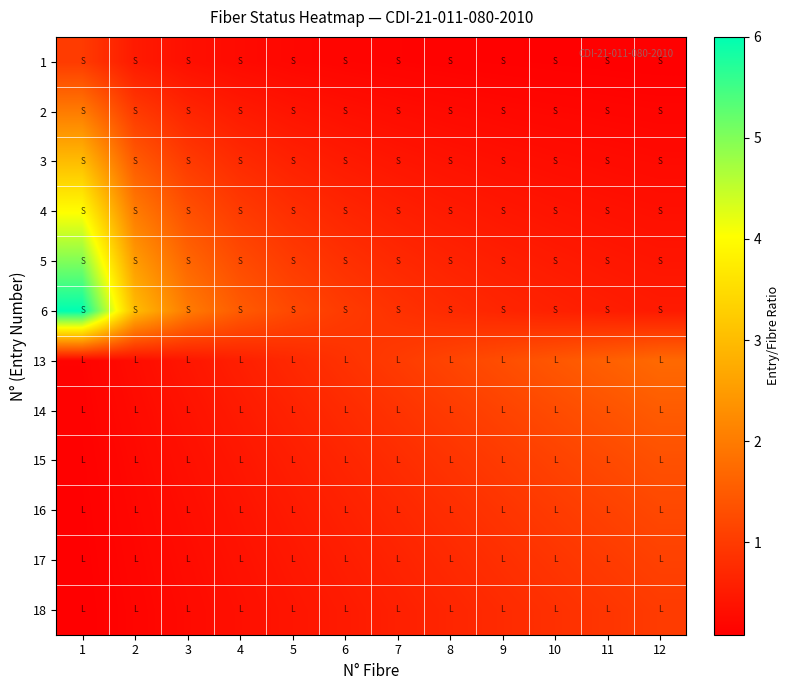

What is the total value across all series at 9?

8.2